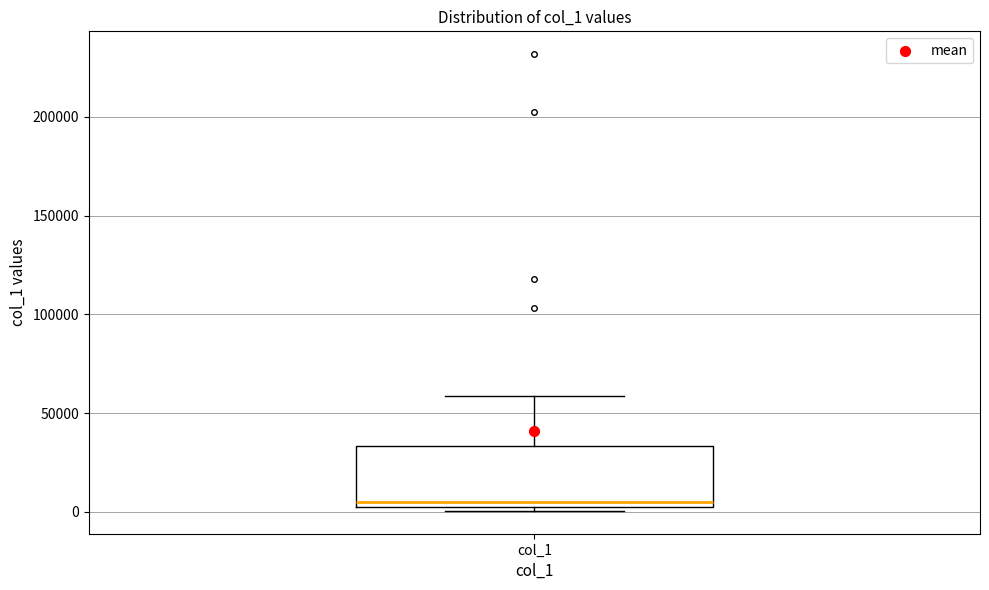

Transcribe this box plot: give where the median line is, the range the box spans, and where the two whiskers end, as read against the y-axis. The values are not printed on the chart, so give them approximately, as read against the axis.

median 5000, box 0 to 35000, whiskers 0 (just below the box's lower edge) to 60000